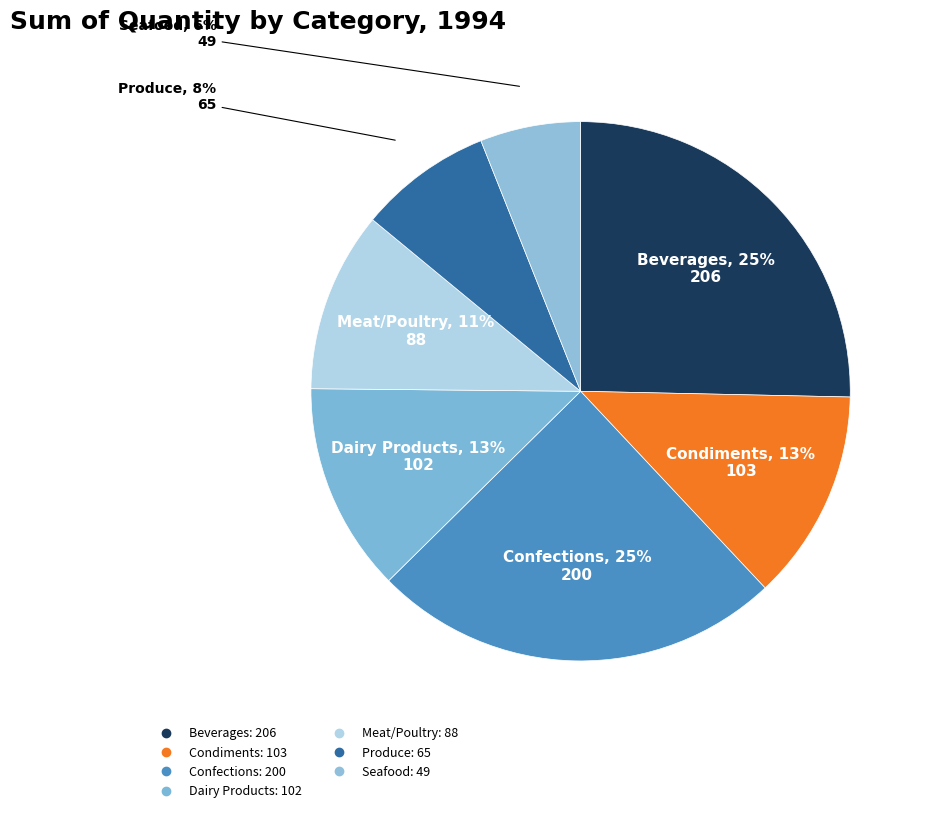

Is there any slice that represents more than half of the pie?

No